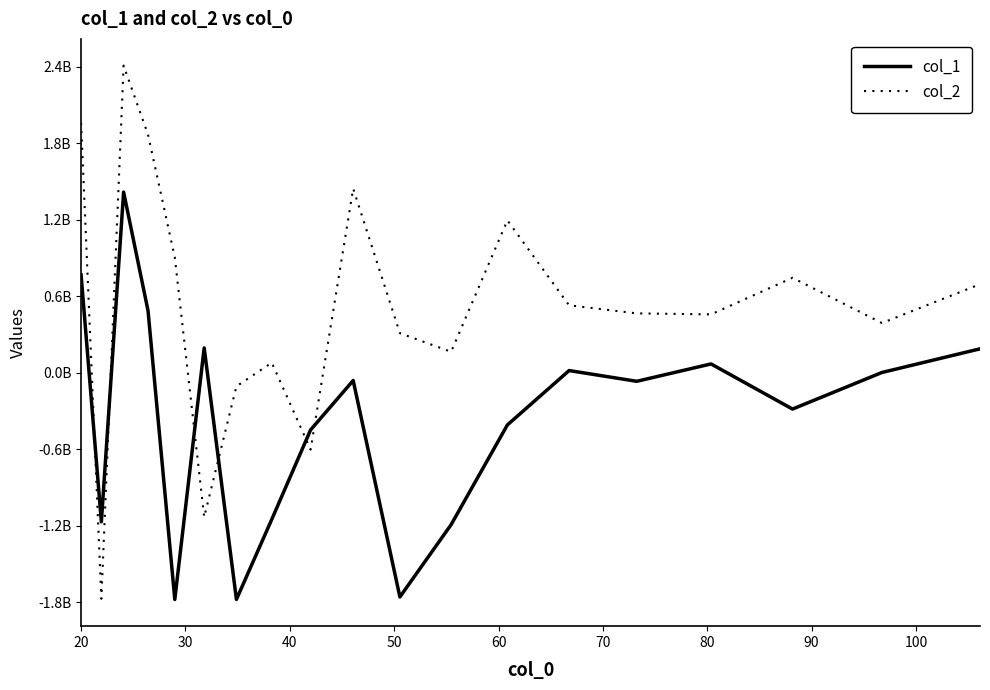

Does the chart have visible grid lines?

No